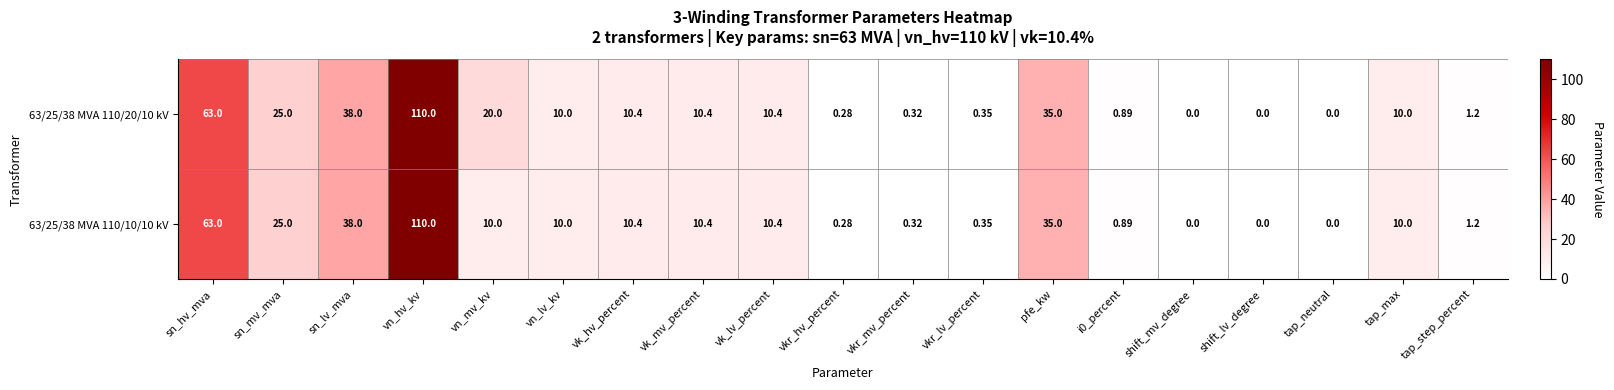

At which label does 63/25/38 MVA 110/10/10 kV reach its peak?

vn_hv_kv